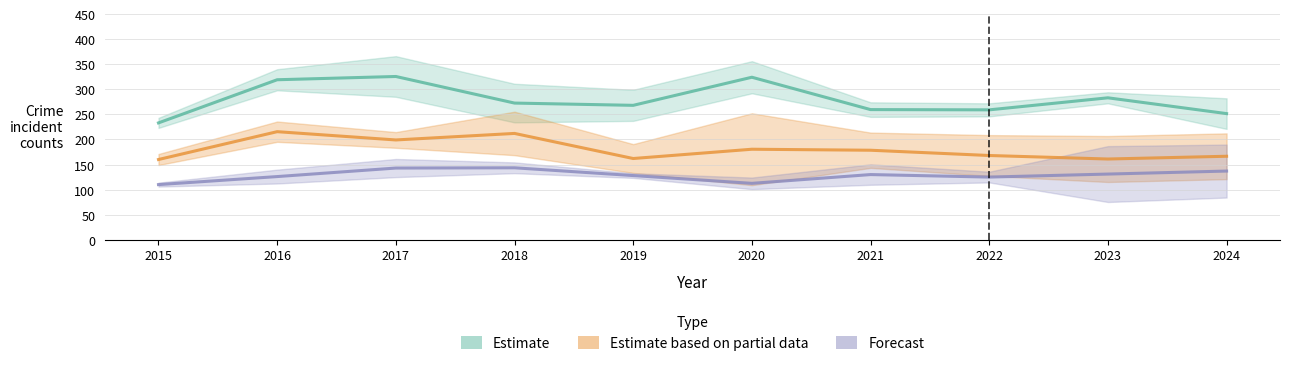

The value of Forecast at 2017 is 87.2. True or false?

False